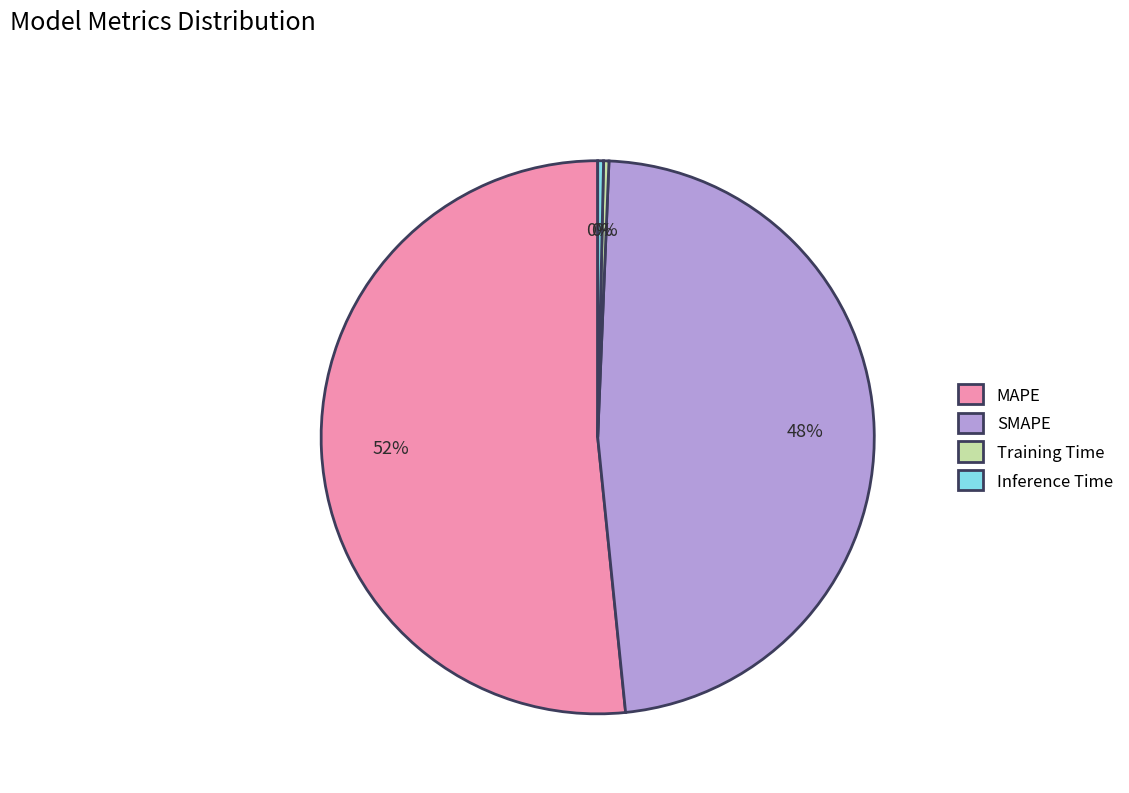

Which category accounts for the majority?

MAPE